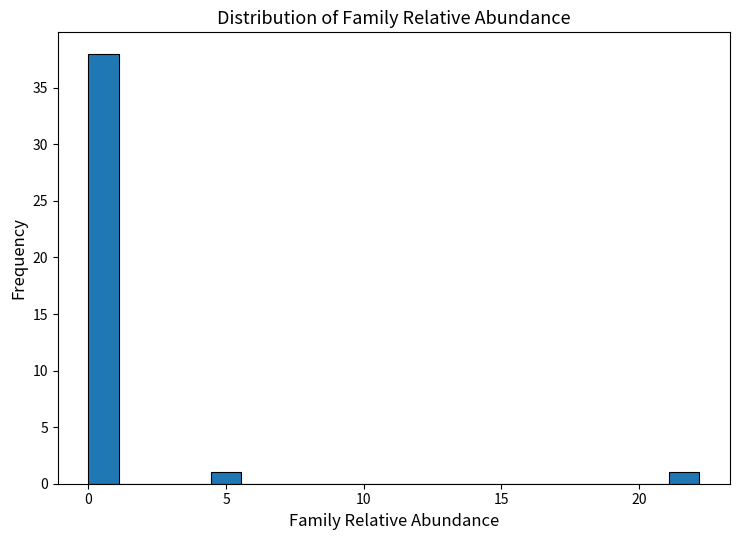

Around what value on the x-axis is the tallest bar? Give the approximate position of its centre, as read against the axis.

0.5